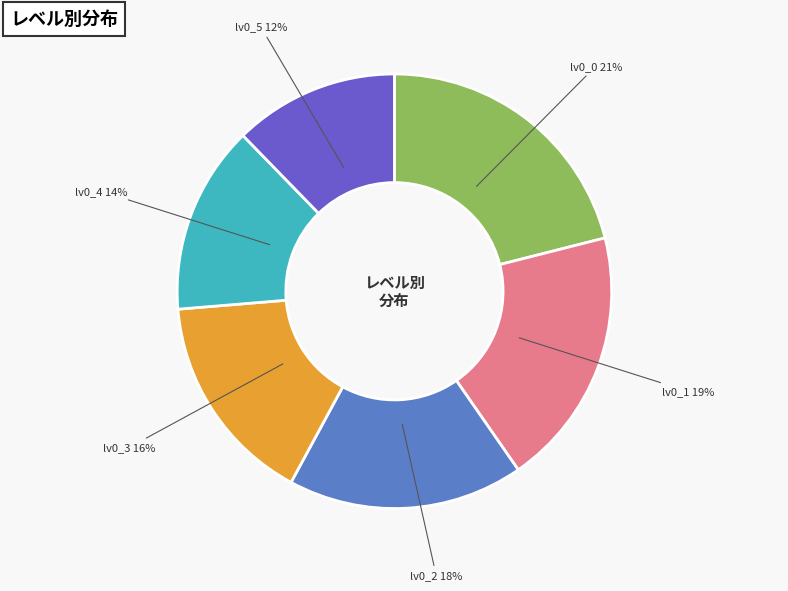

Is it true that lv0_0 is 36% of the pie?

False